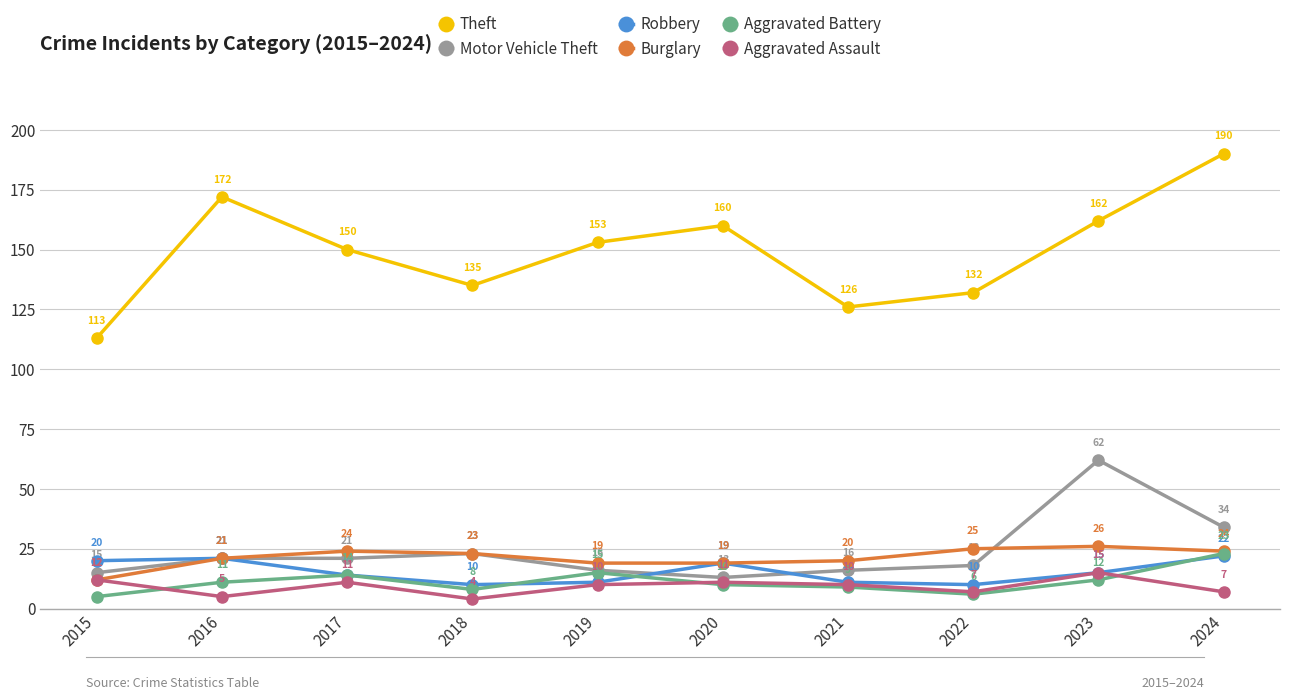

At which category is the sum across all series the highest?

2024